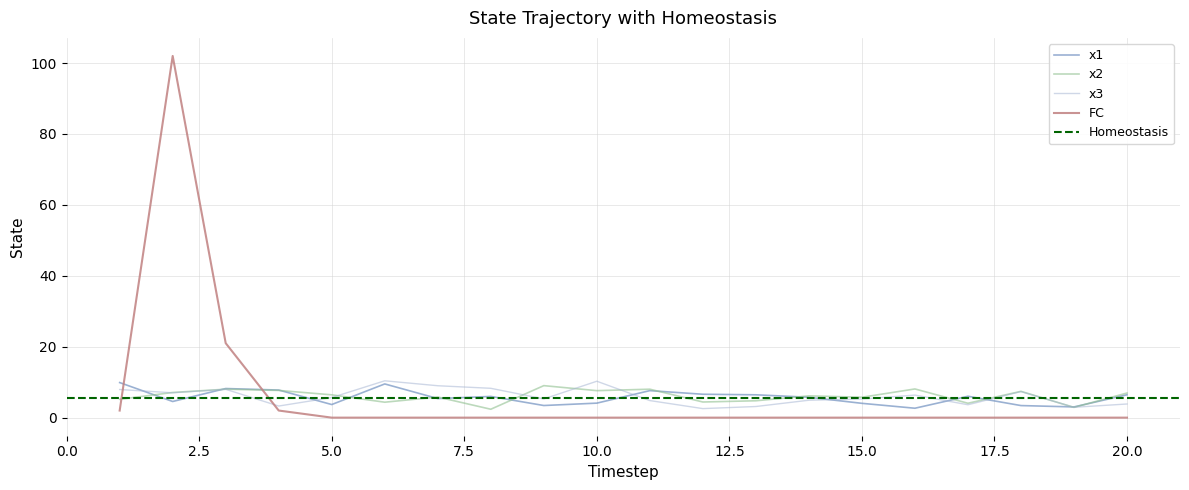

In x1, how many points are higher than both neighbors (excluding endpoints)?

5